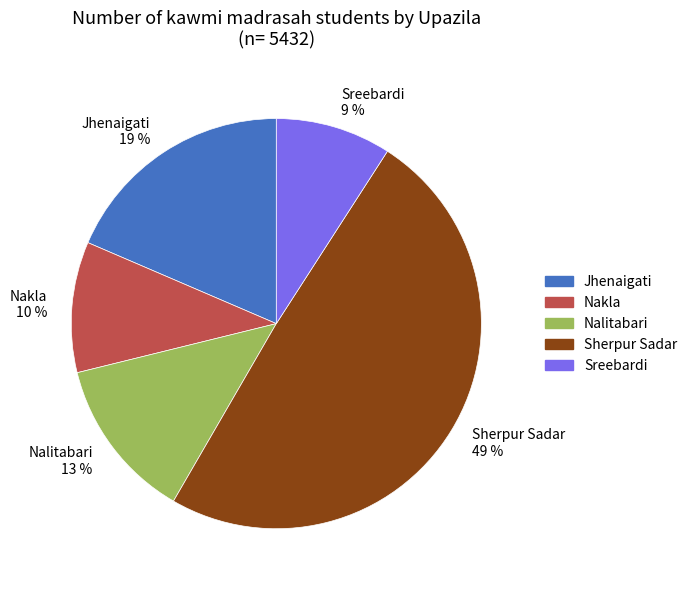

Is the sum of Sreebardi and Nalitabari greater than half?

No